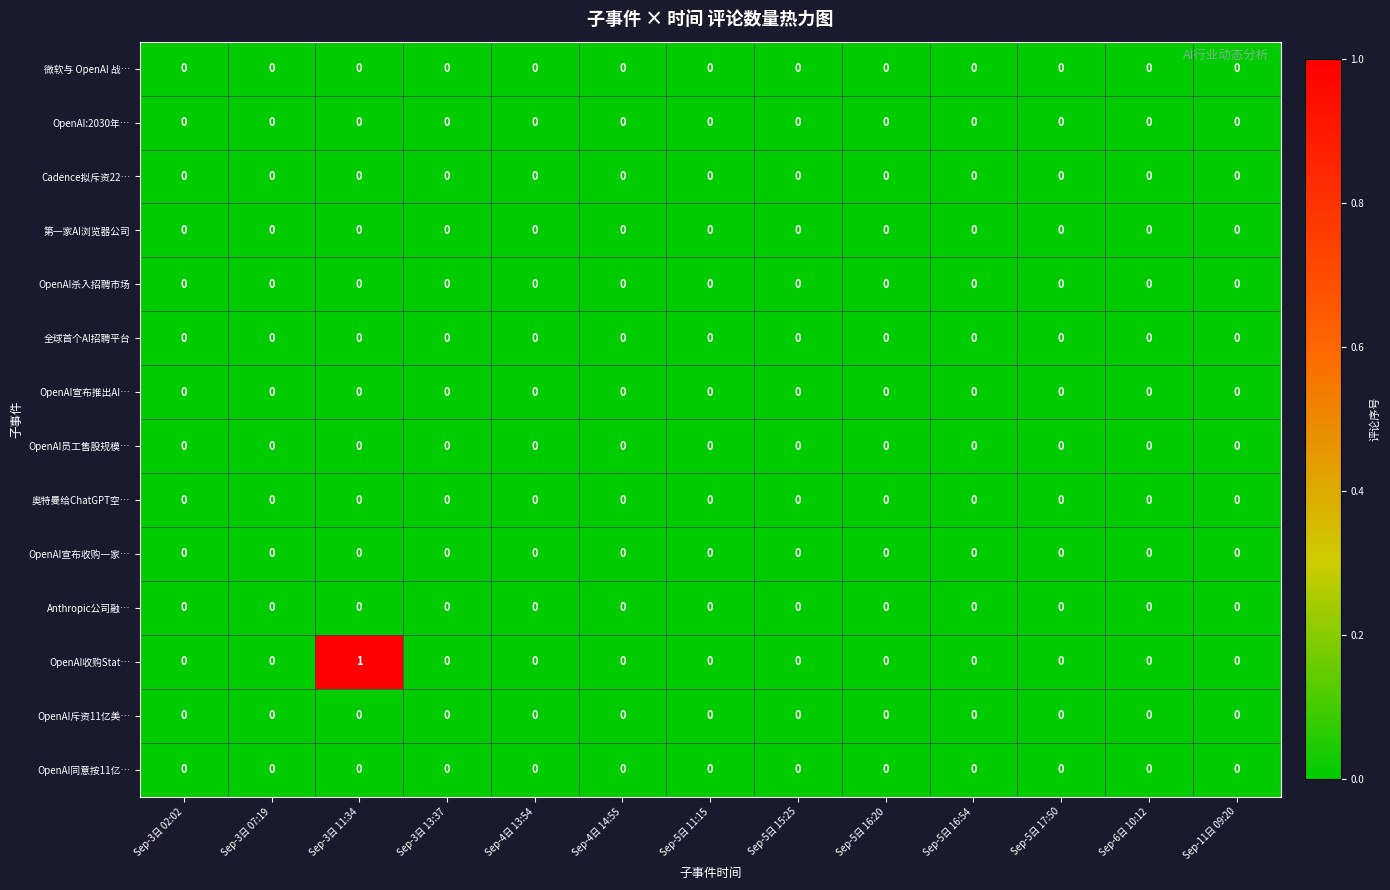

Is it true that OpenAI杀入招聘市场 equals 0 at Sep-5日 15:25?

True